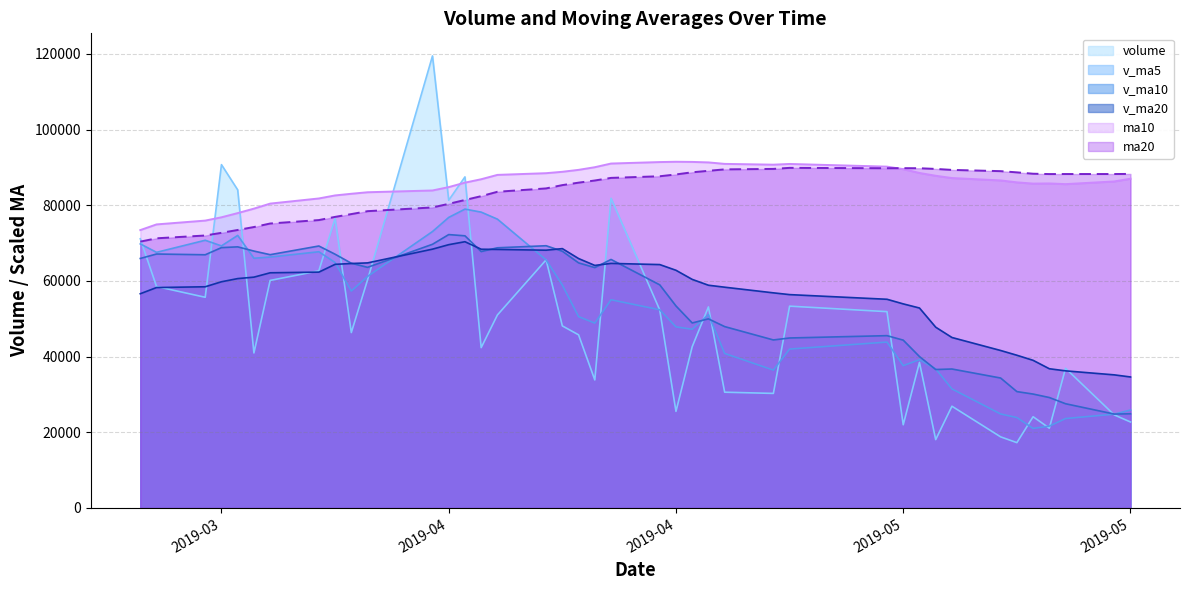

True or false: v_ma20 has more than 2 points higher than both neighbors.

True